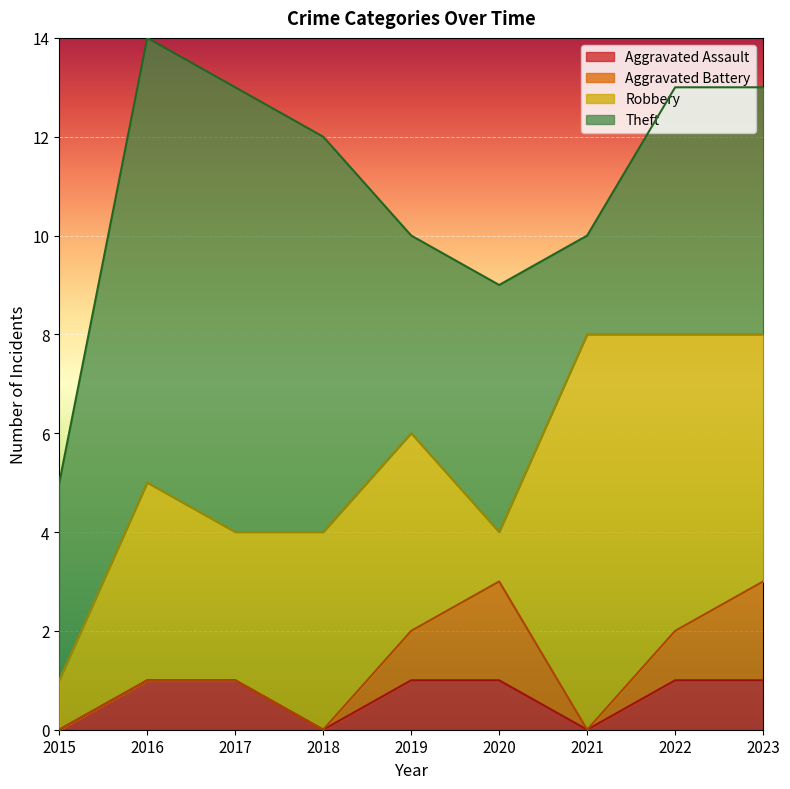

True or false: Theft has a value of 1 at 2020.

False